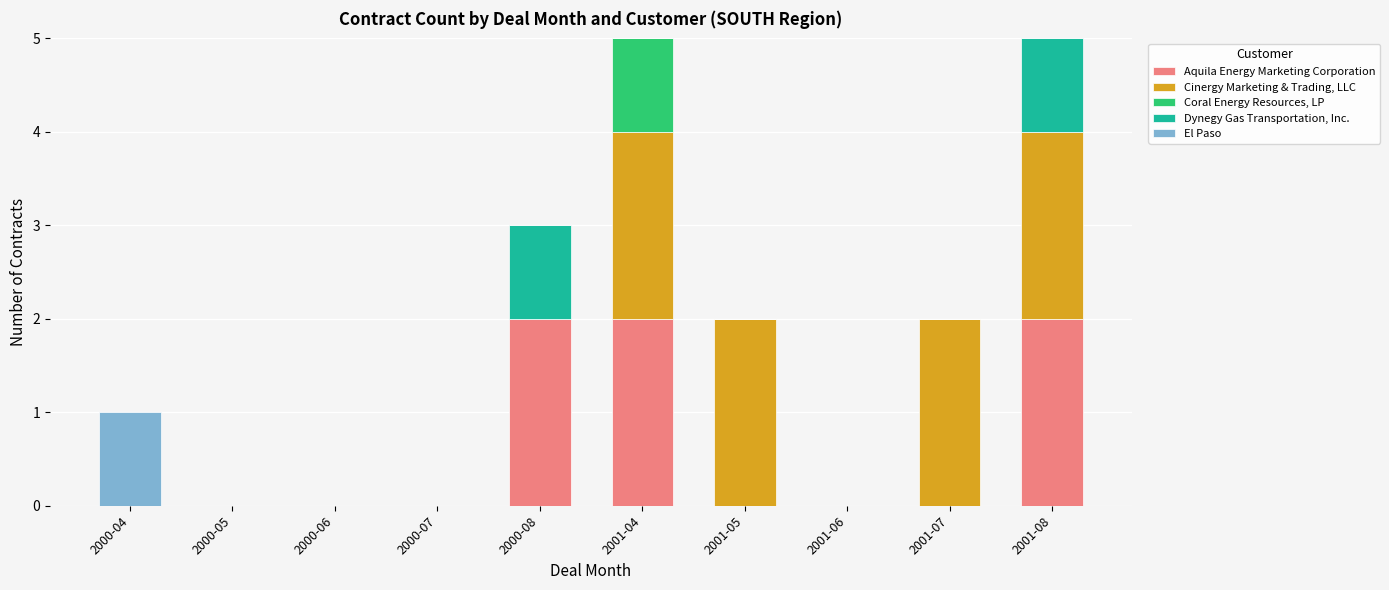

What is the total value across all series at 2000-08?

3